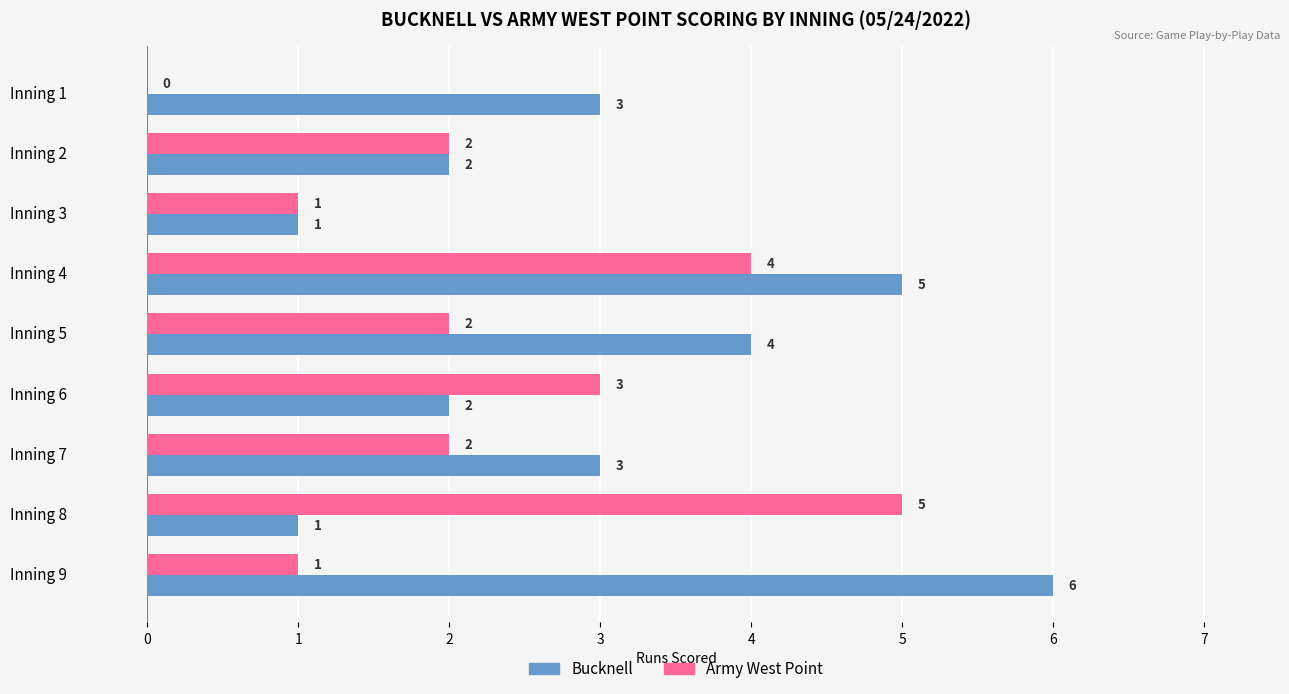

What is the sum of the Bucknell values at Inning 8 and Inning 9?

7